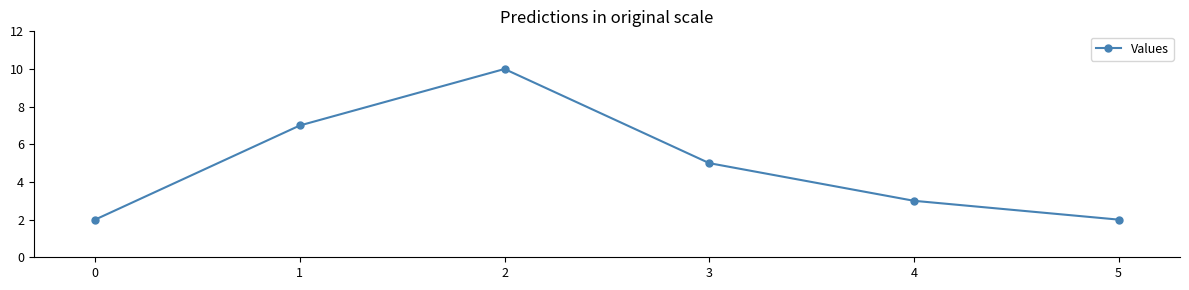

What is the difference between the maximum and minimum values?

8